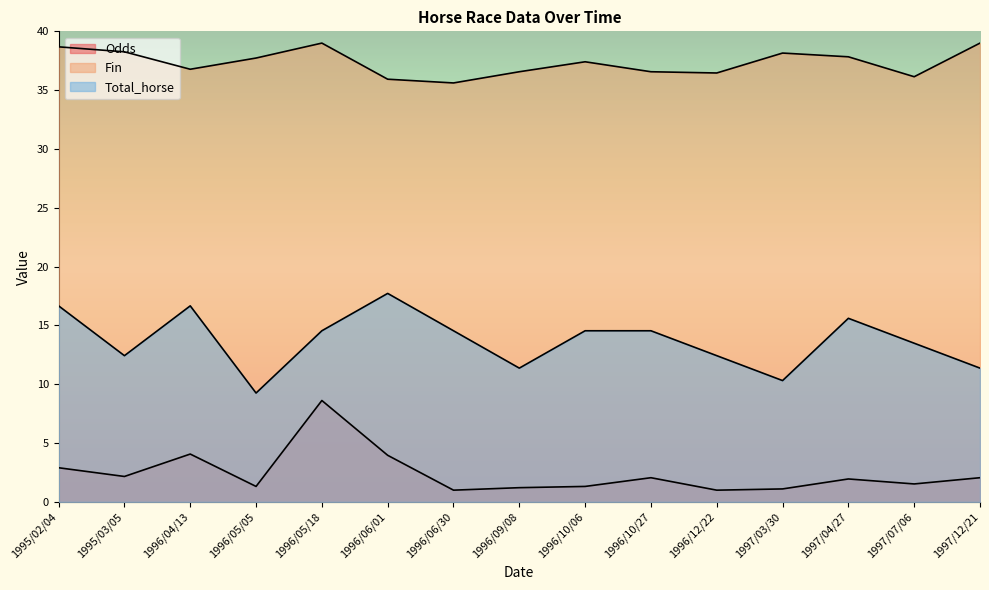

At how many categories does at least one series exceed 2?

15